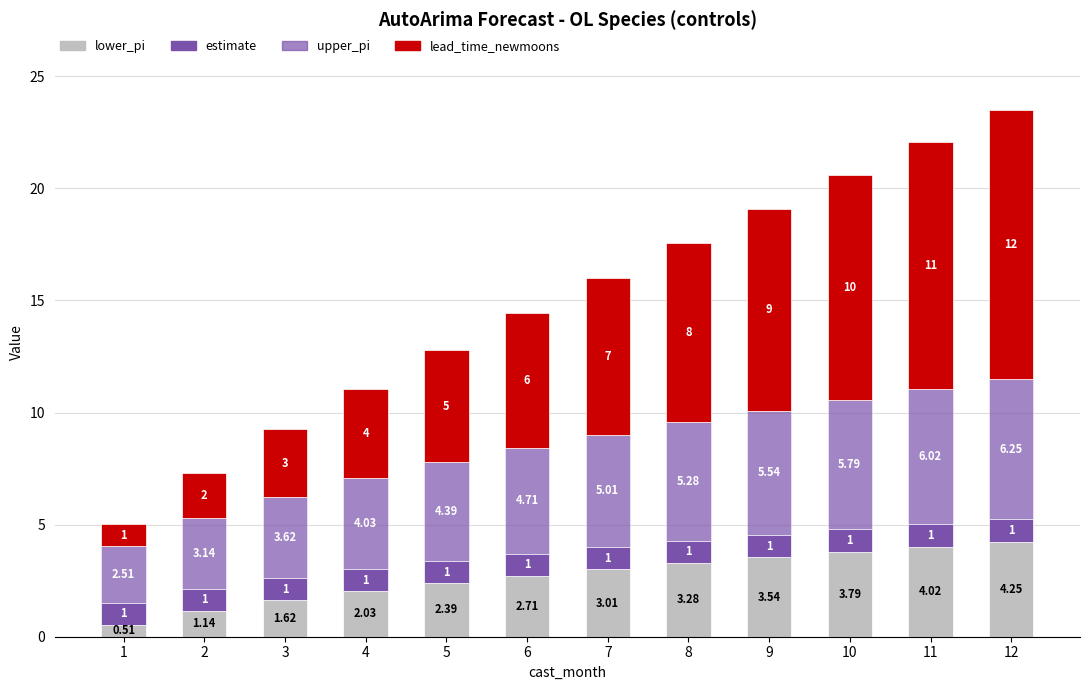

List the series in order of their overall mean, highest first.

lead_time_newmoons, upper_pi, lower_pi, estimate